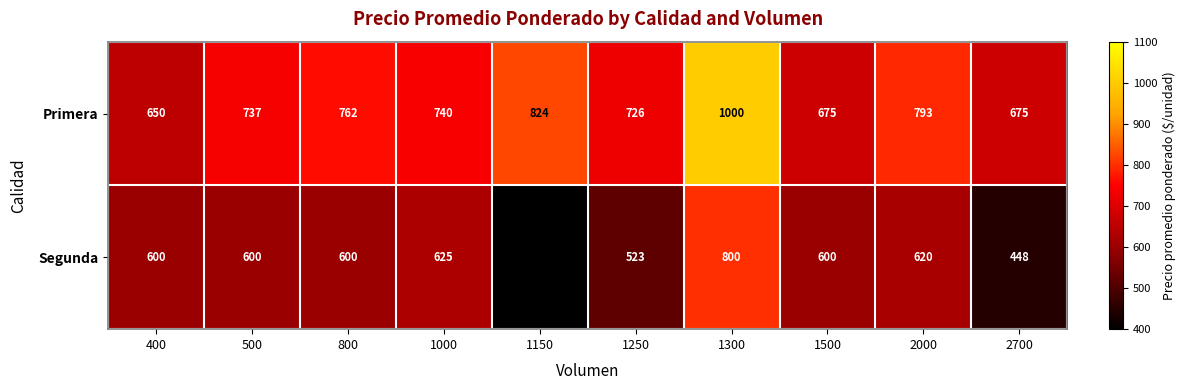

Which category has the highest value across all series?

1300